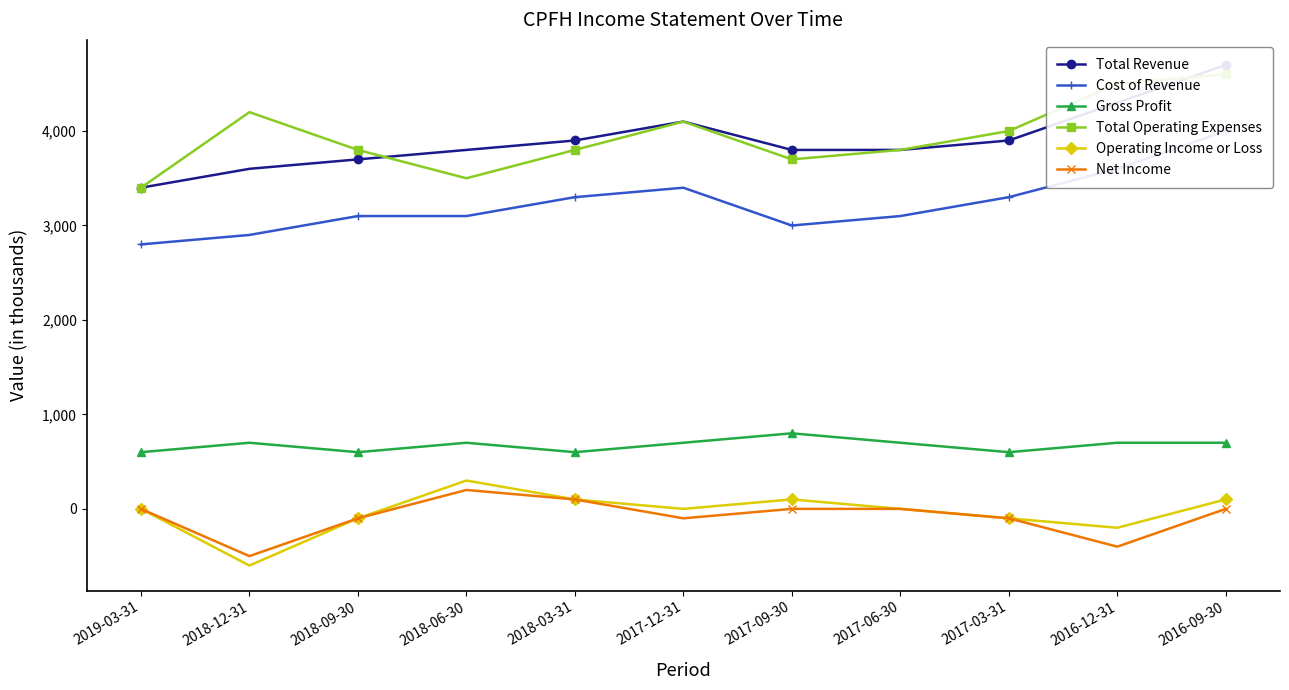

At which label does Cost of Revenue first exceed 3100?

2018-03-31